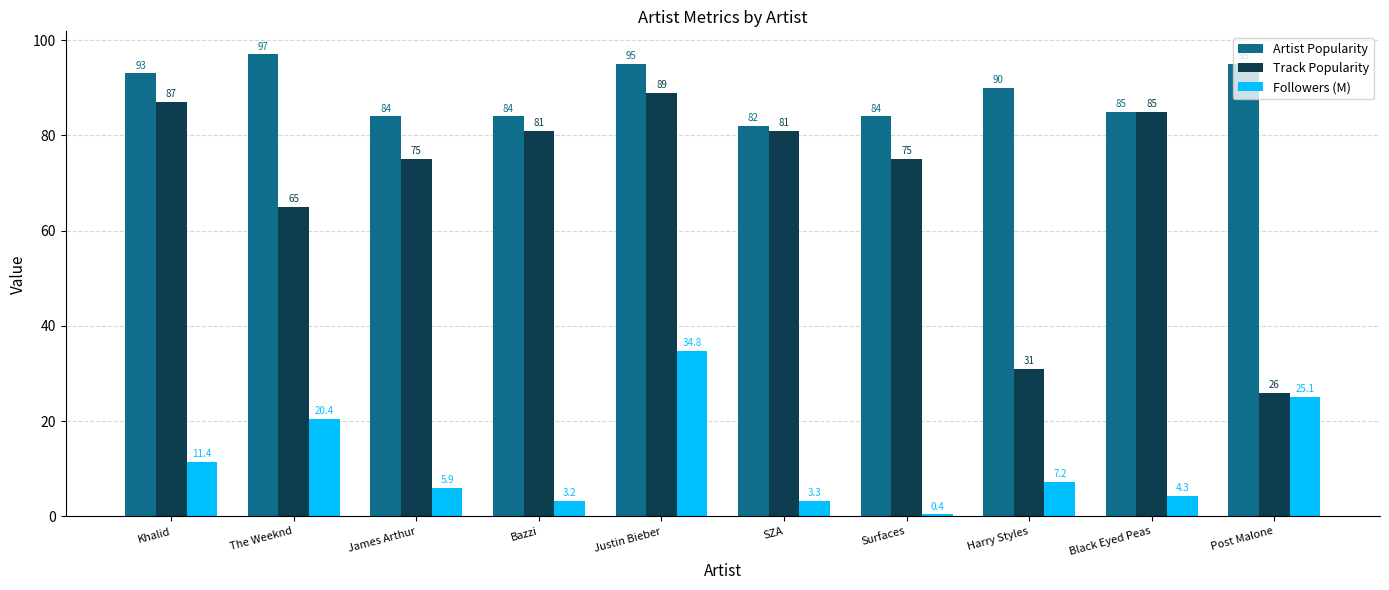

At which label does Track Popularity first exceed 81?

Khalid